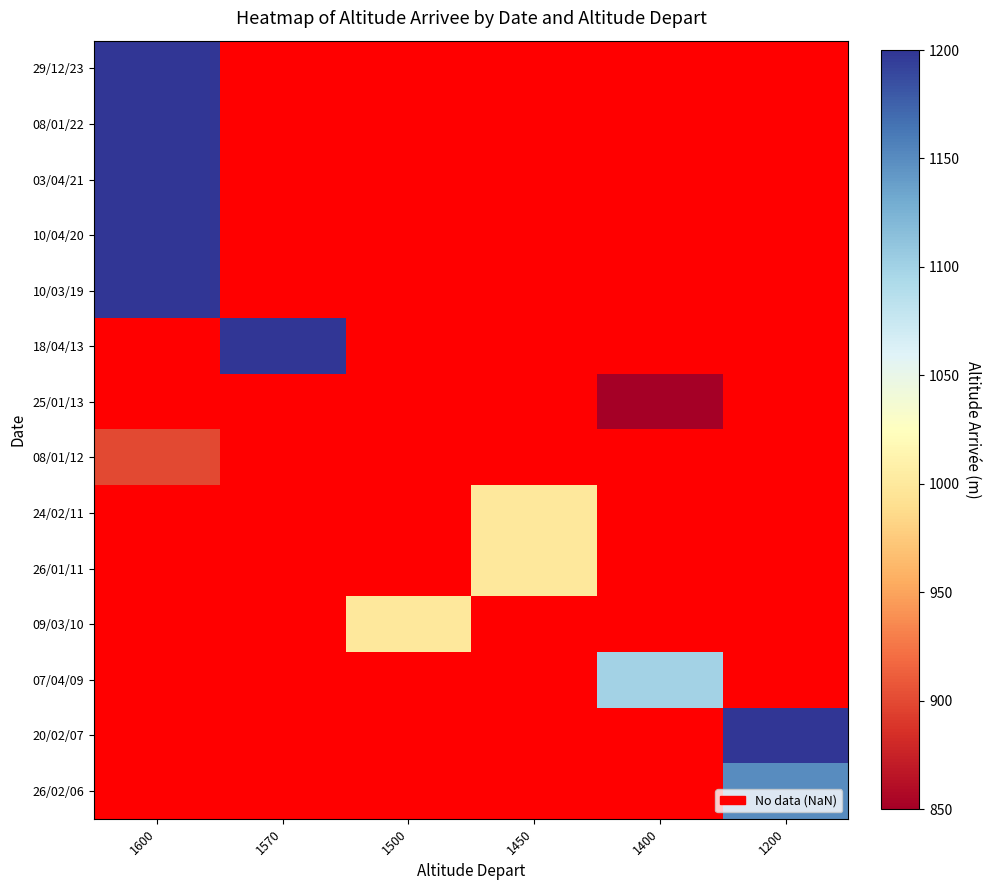

List the series in order of their overall mean, highest first.

29/12/23, 08/01/22, 03/04/21, 10/04/20, 10/03/19, 18/04/13, 25/01/13, 08/01/12, 24/02/11, 26/01/11, 09/03/10, 07/04/09, 20/02/07, 26/02/06